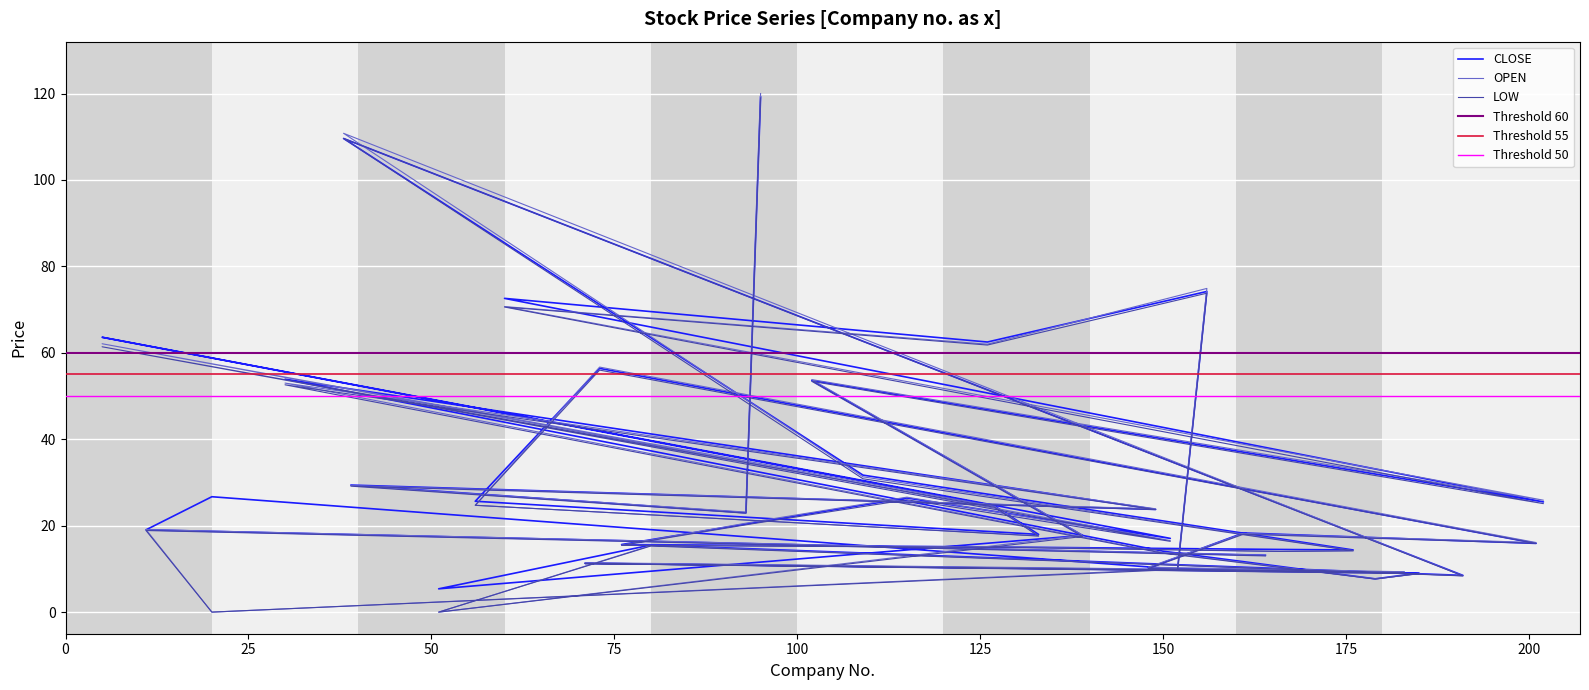

At how many categories does at least one series exceed 14?

31